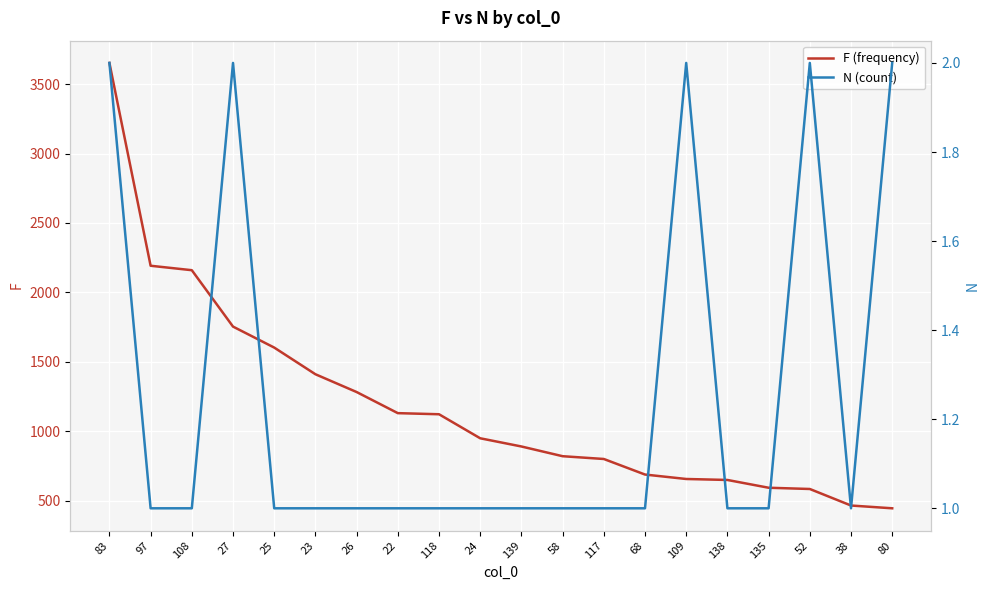

Does the chart display data point markers on the line(s)?

No